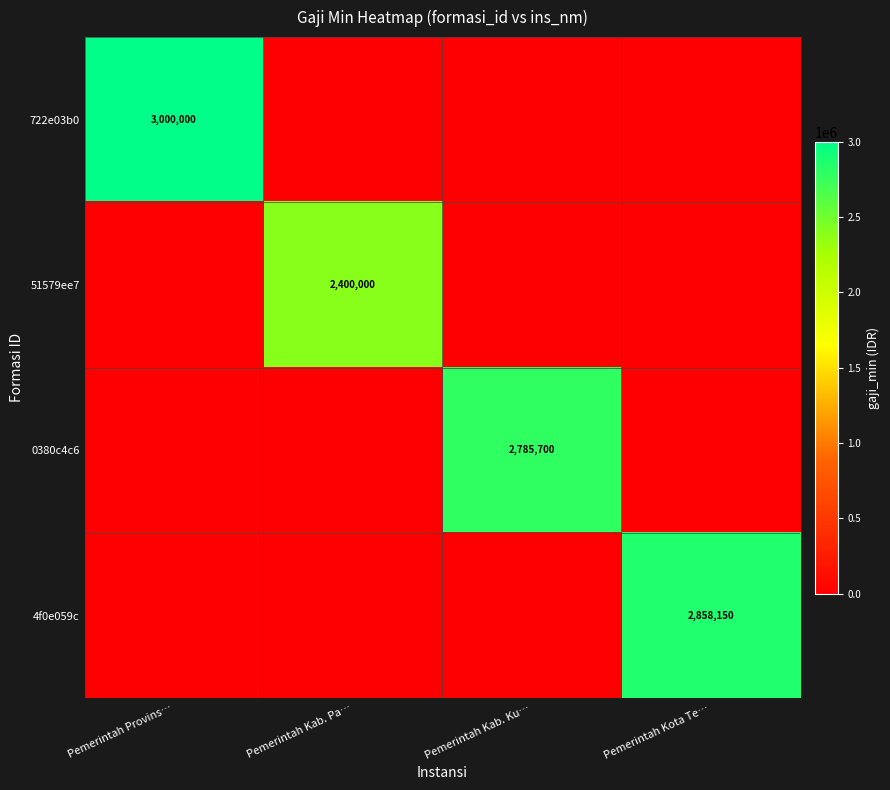

What is the difference between the highest and lowest values at Pemerintah Kota Te…?

2858150